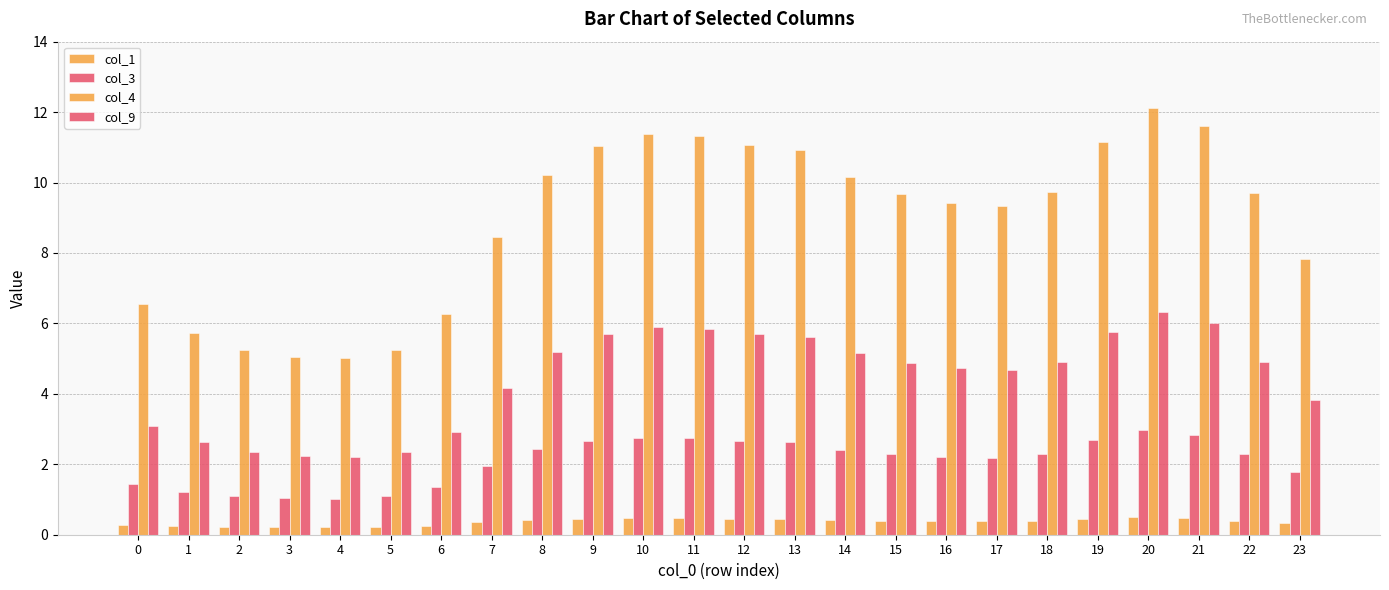

What is the difference between the maximum and minimum values in the col_3 series?

1.9